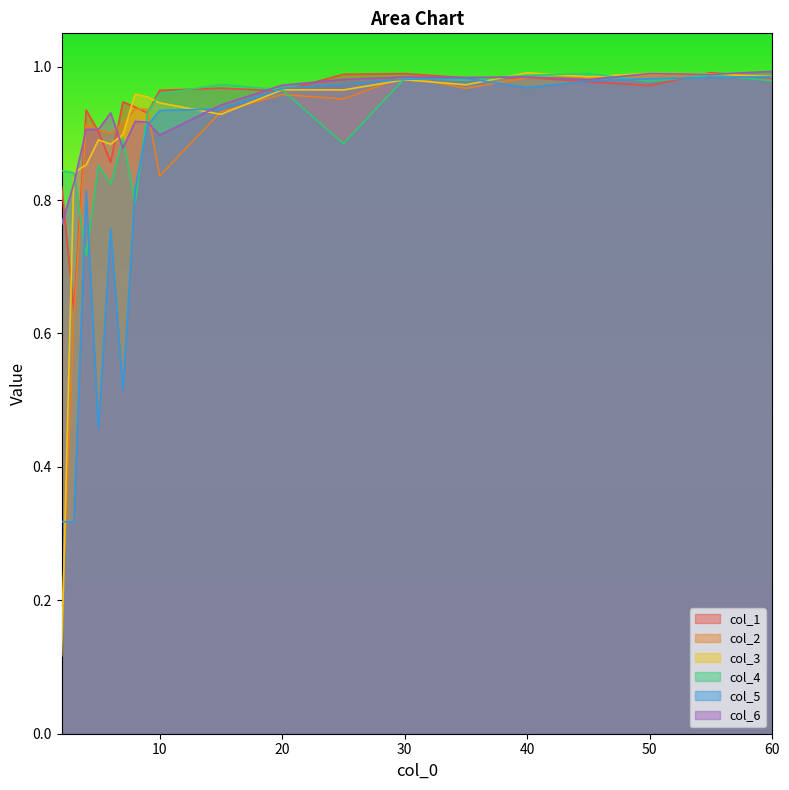

What is the minimum value shown in the chart?

0.1